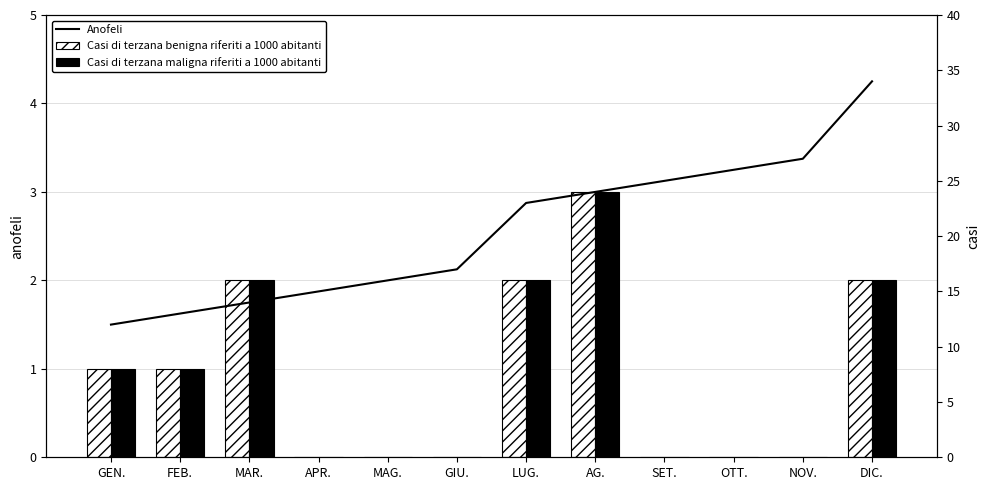

What is the average value of the Anofeli series?

20